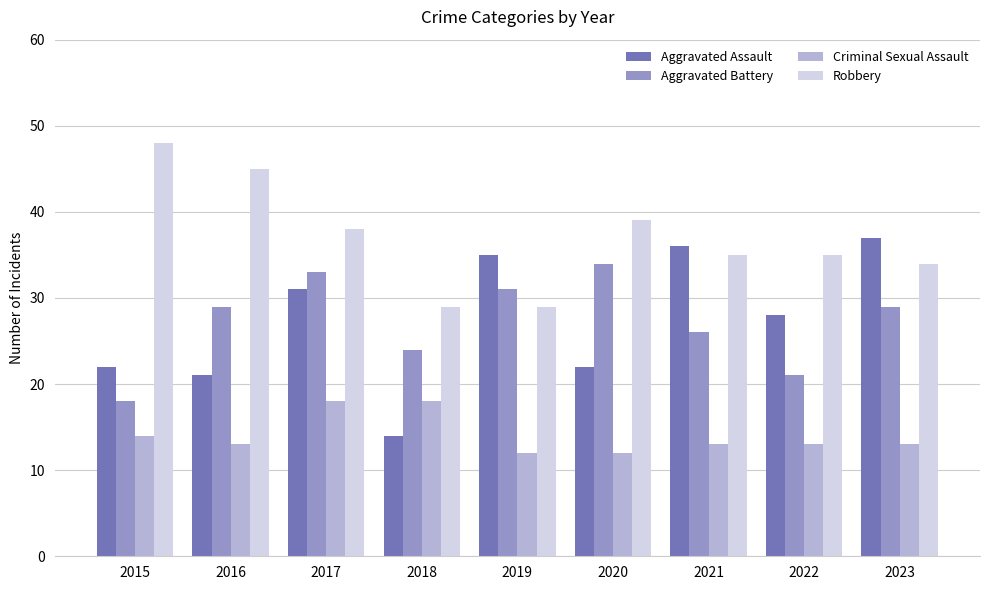

Is the value of Criminal Sexual Assault at 2018 greater than the value of Robbery at 2015?

No